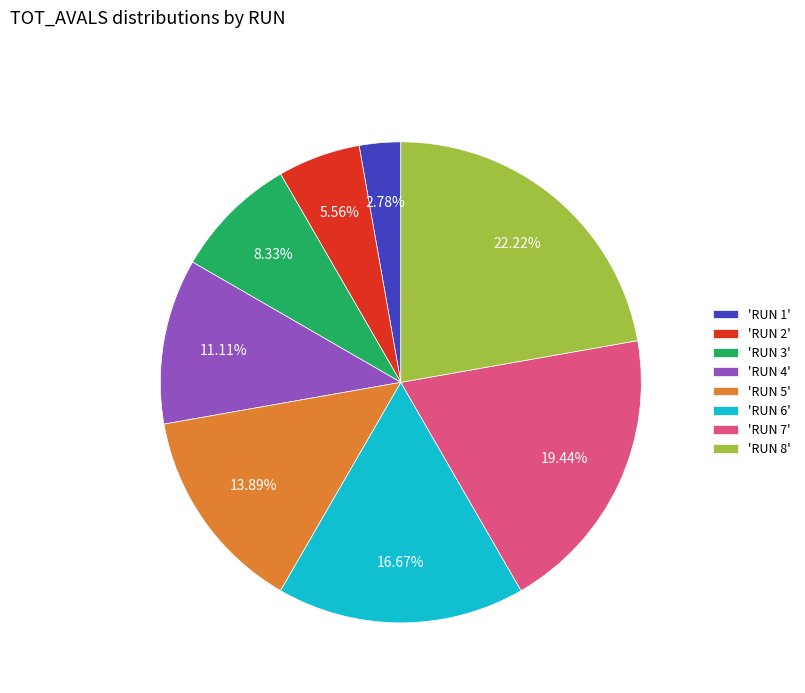

Count the number of slices in the pie.

8